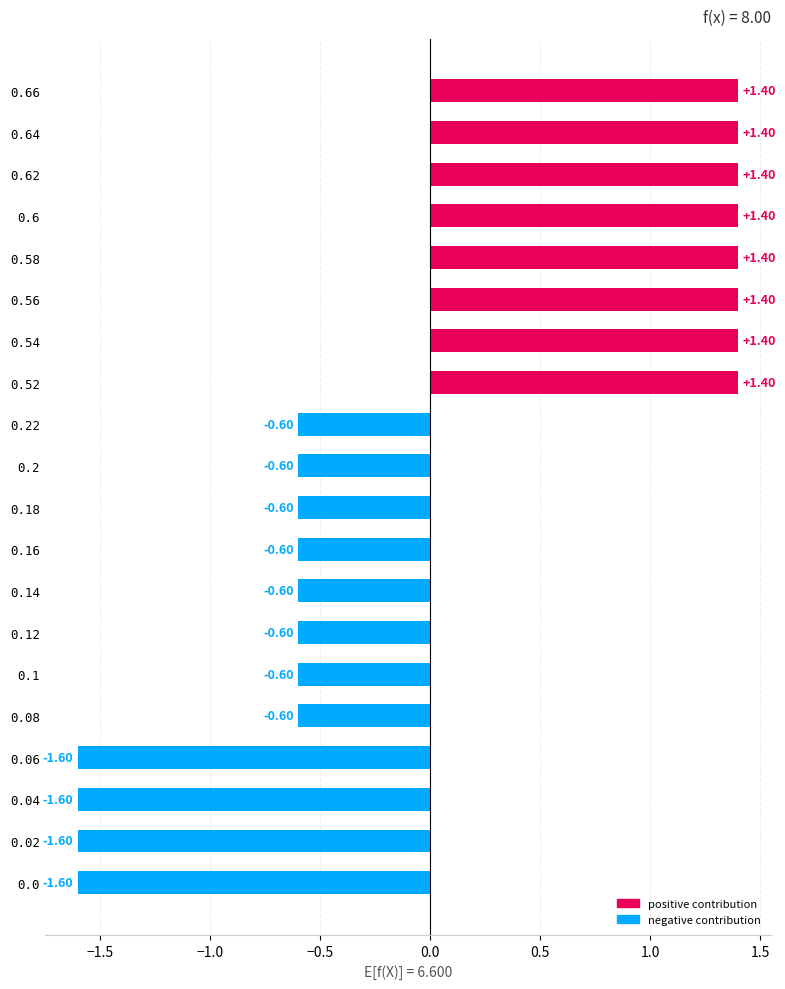

How many values are below zero?

12